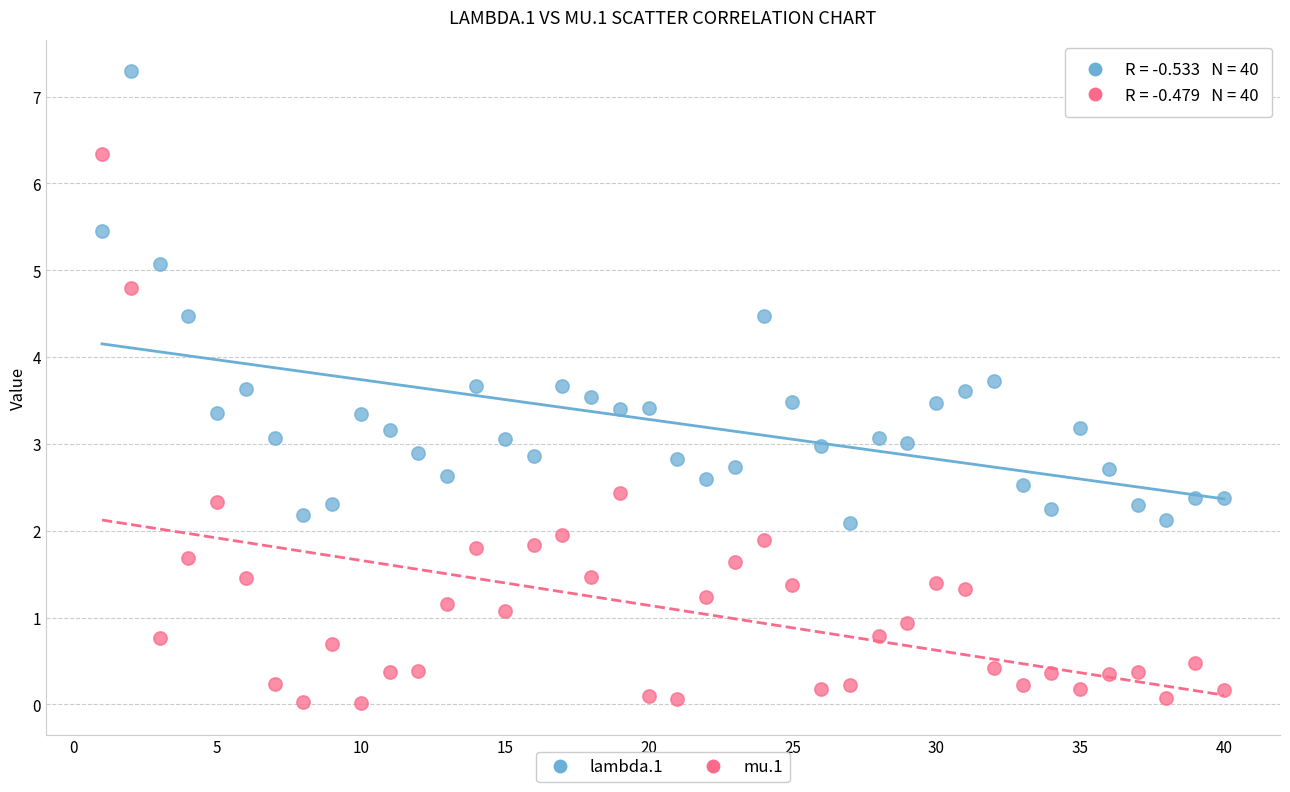

Which series reaches the maximum Y coordinate?

lambda.1